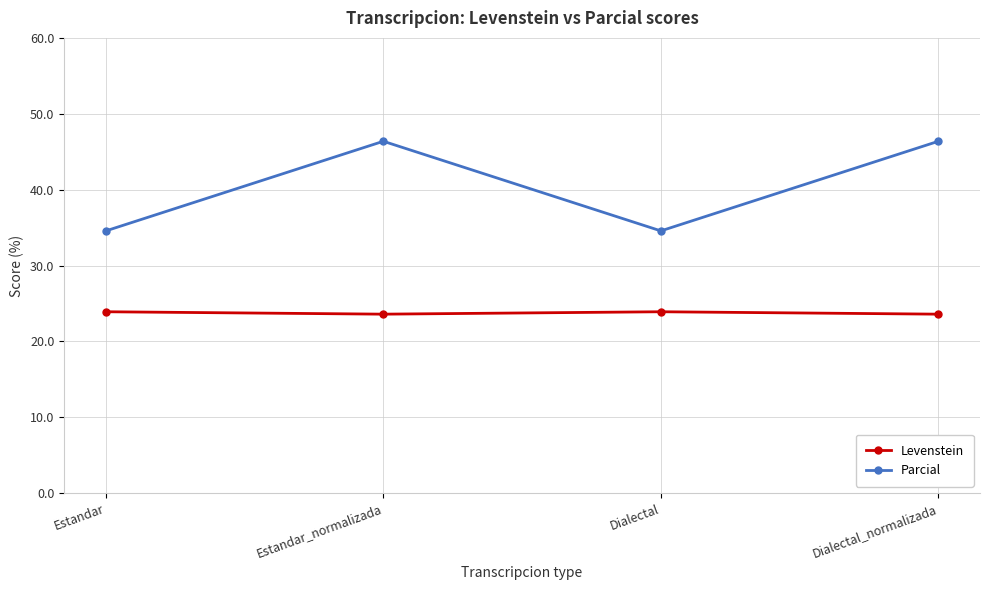

How many categories are shown in the chart?

4